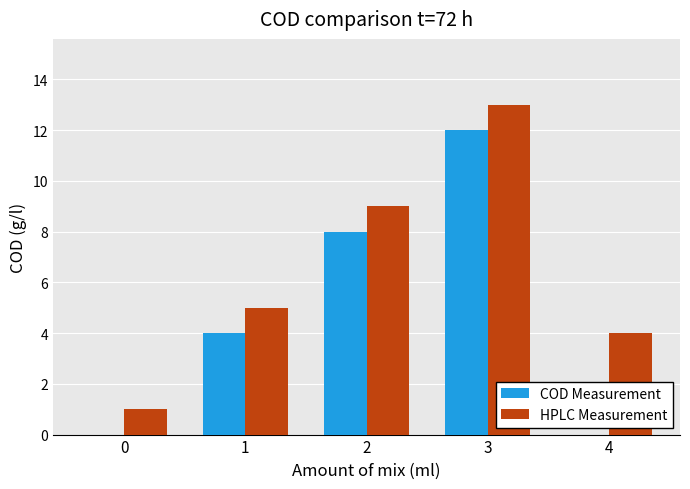

What is the maximum value shown in the chart?

13